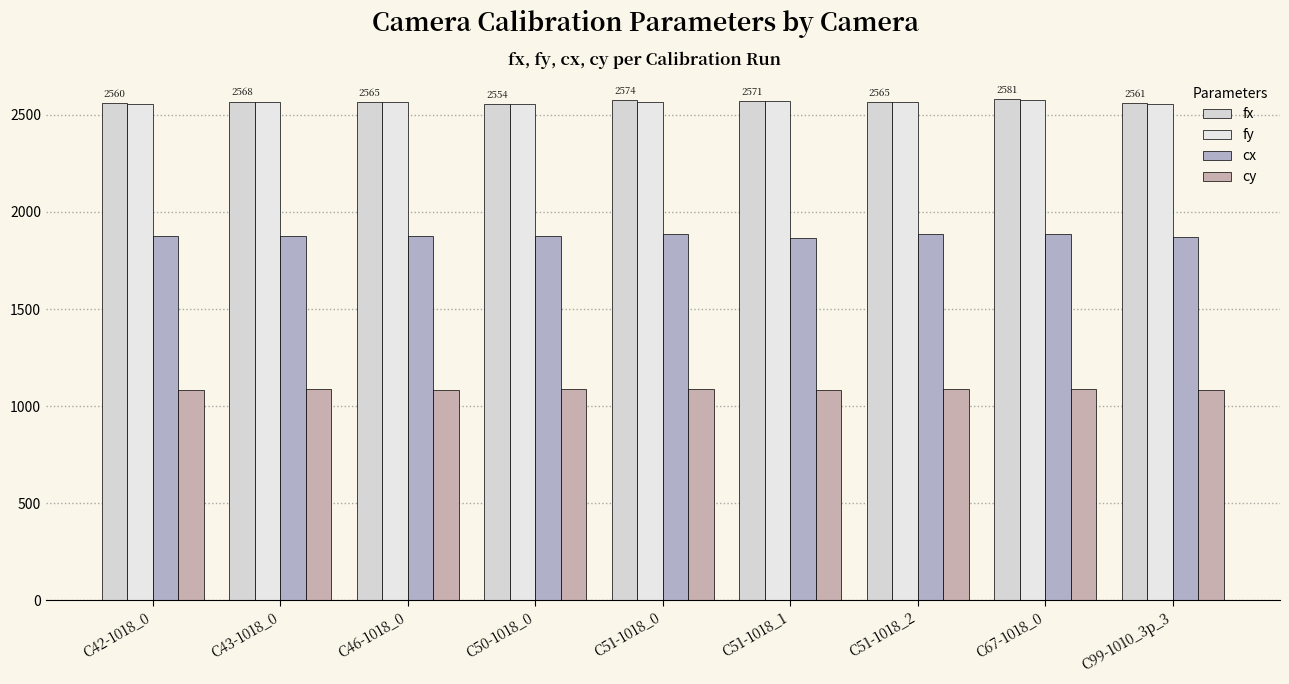

Which label corresponds to the largest value in the chart?

C67-1018_0